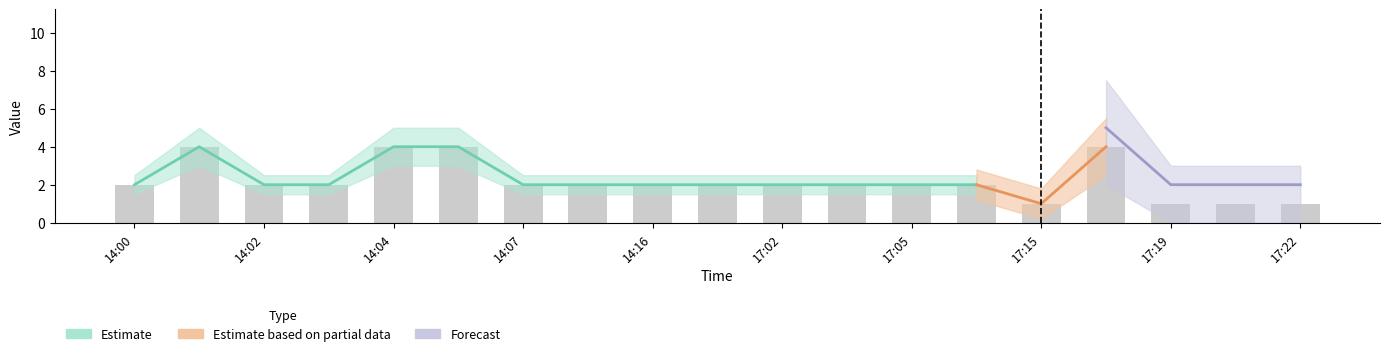

What are all the series names shown in the legend?

Estimate, Estimate based on partial data, Forecast